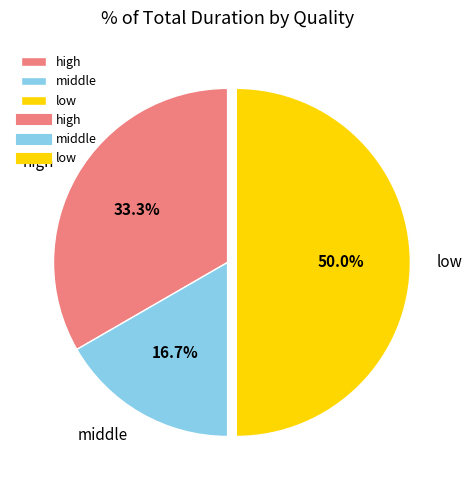

To the nearest percent, what is the difference between the low and middle slice percentages?

33%